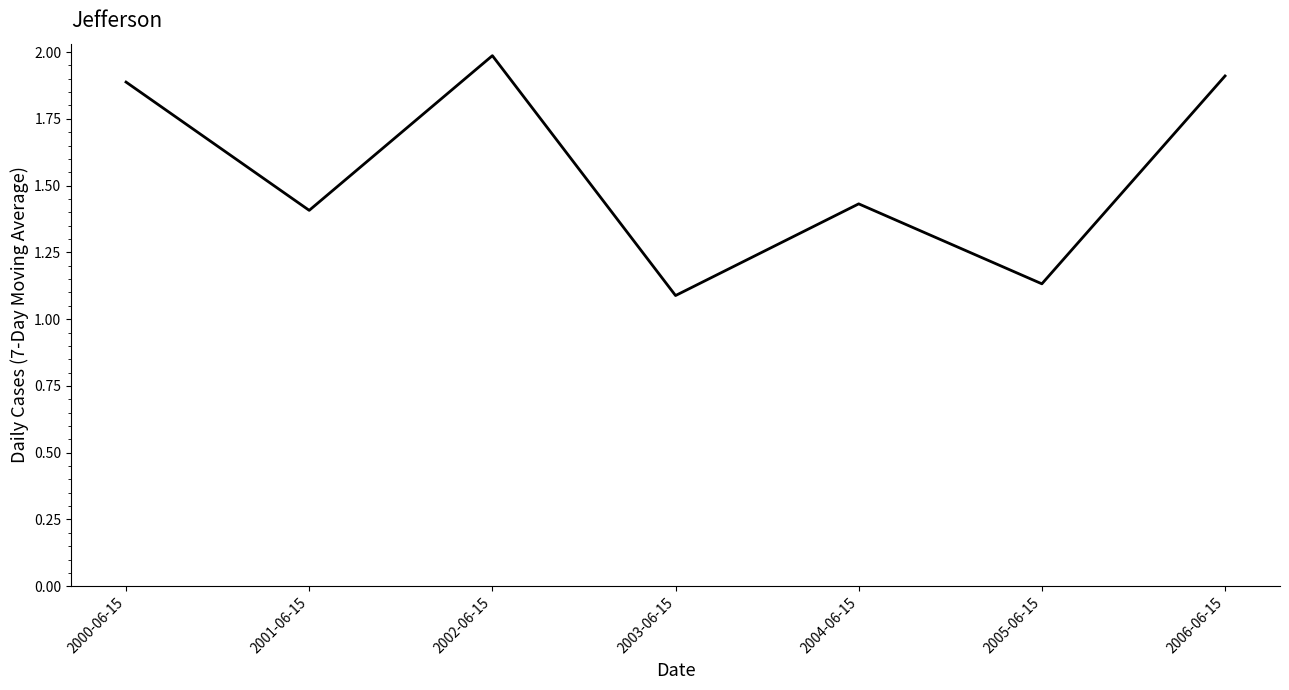

Between 2006-06-15 and 2001-06-15, which is larger?

2006-06-15